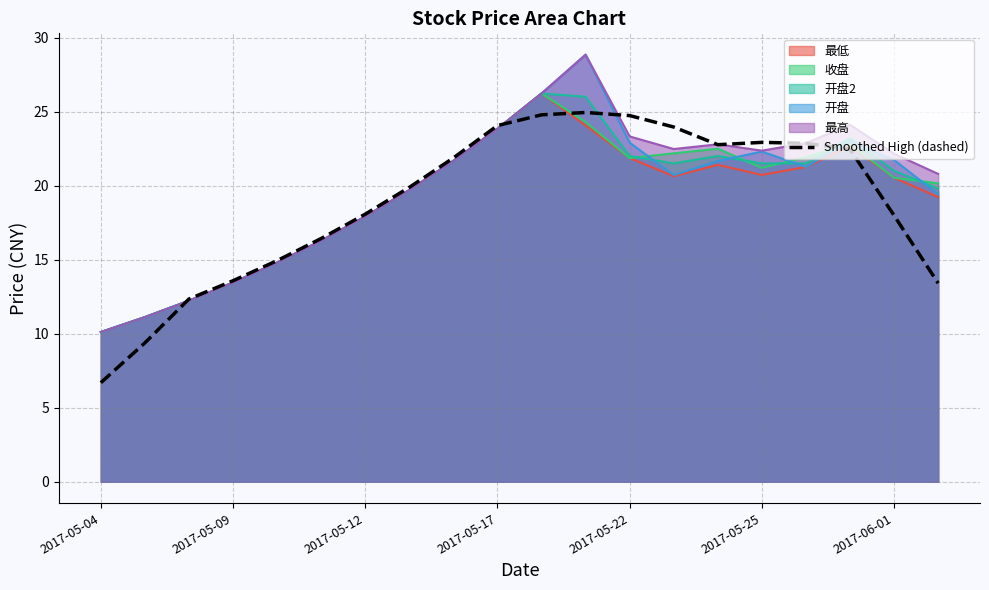

What is the sum of the values at 19 and 10?

38.2